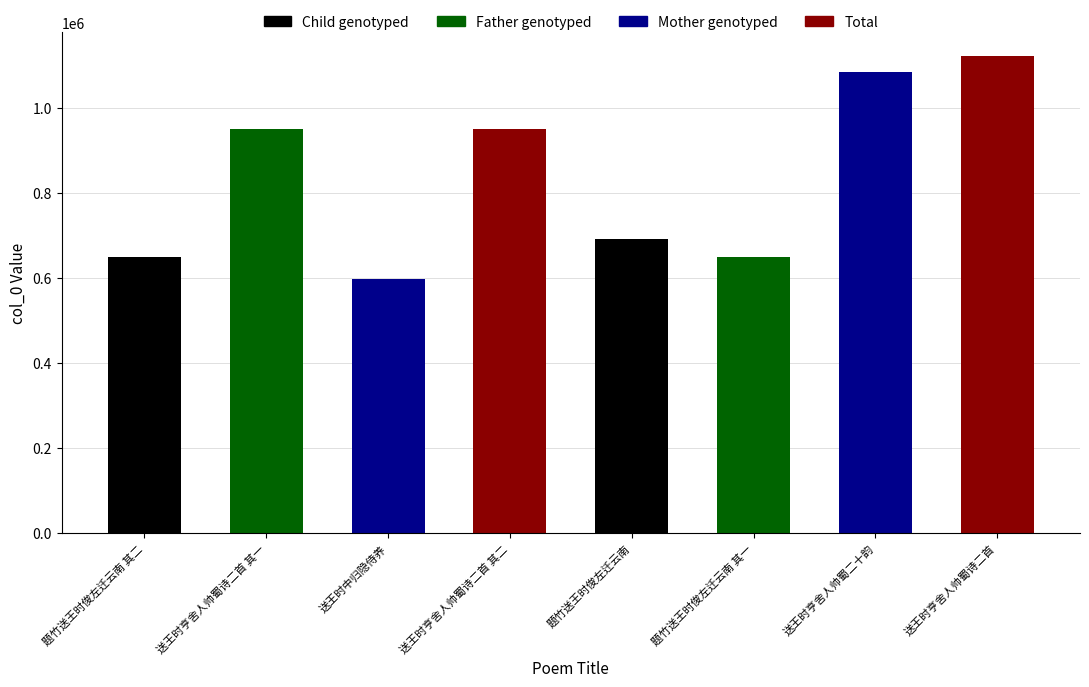

Which label corresponds to the smallest value in the chart?

送王时中归隐侍养